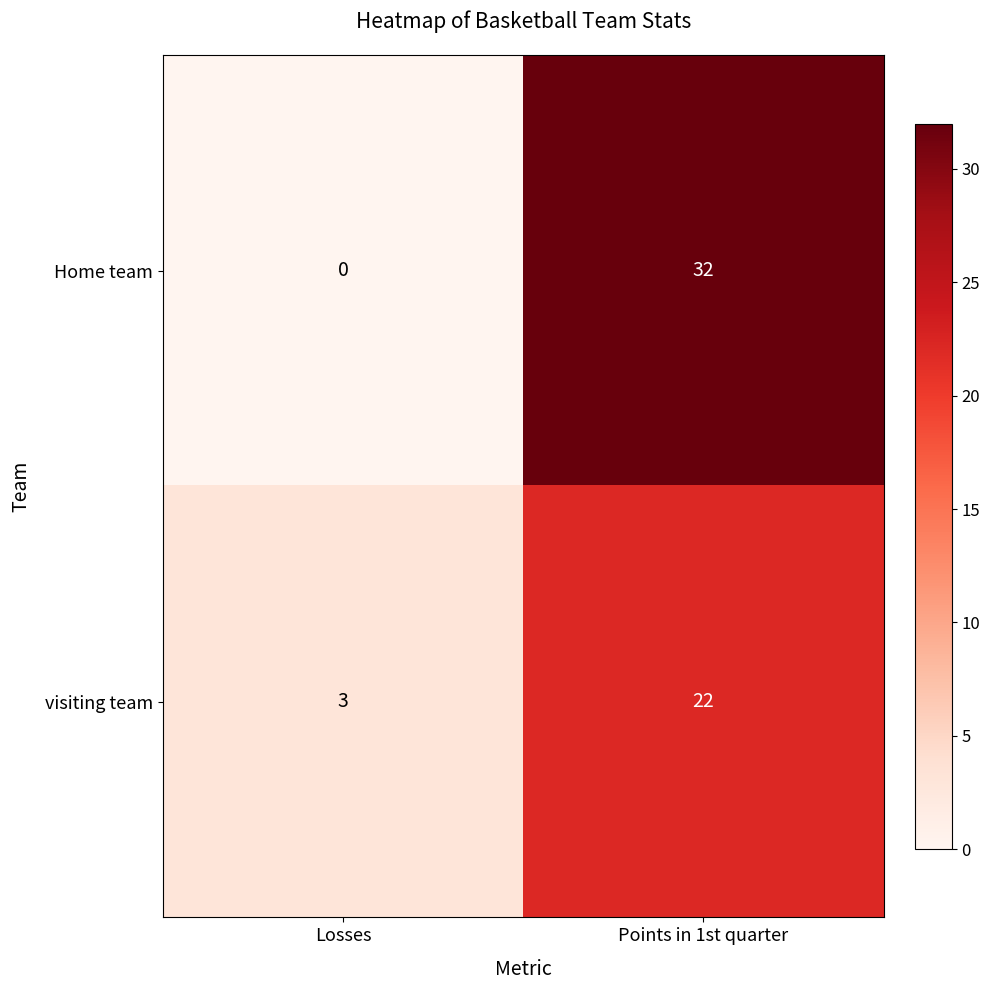

What is the sum of all Home team values?

32